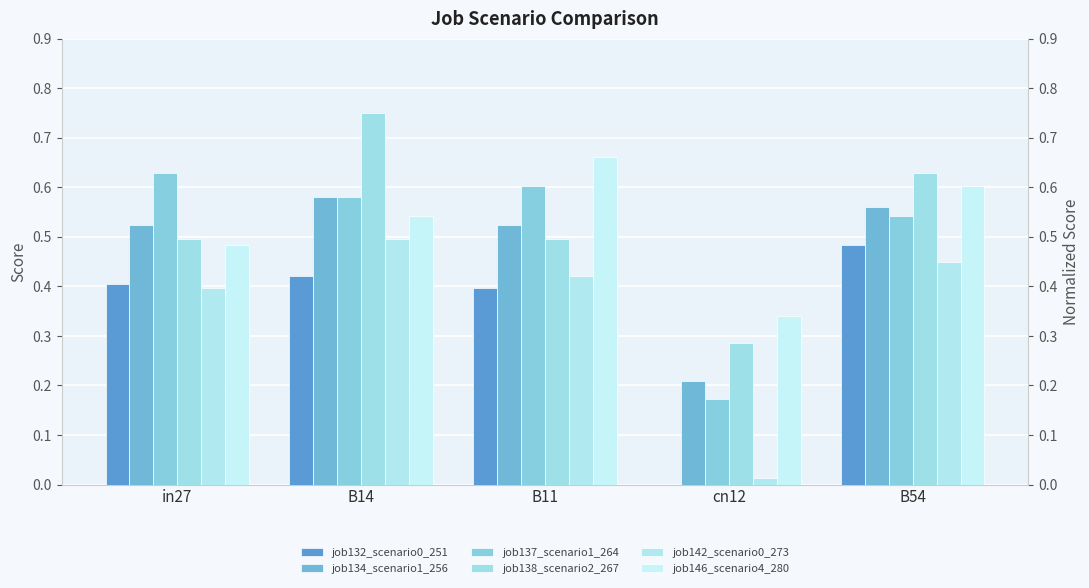

Reading left to right, transcribe all the data shown in this chart.

job132_scenario0_251: in27=0.4	B14=0.4	B11=0.4	cn12=0.0	B54=0.5
job134_scenario1_256: in27=0.5	B14=0.6	B11=0.5	cn12=0.2	B54=0.6
job137_scenario1_264: in27=0.6	B14=0.6	B11=0.6	cn12=0.2	B54=0.5
job138_scenario2_267: in27=0.5	B14=0.7	B11=0.5	cn12=0.3	B54=0.6
job142_scenario0_273: in27=0.4	B14=0.5	B11=0.4	cn12=0.0	B54=0.4
job146_scenario4_280: in27=0.5	B14=0.5	B11=0.7	cn12=0.3	B54=0.6